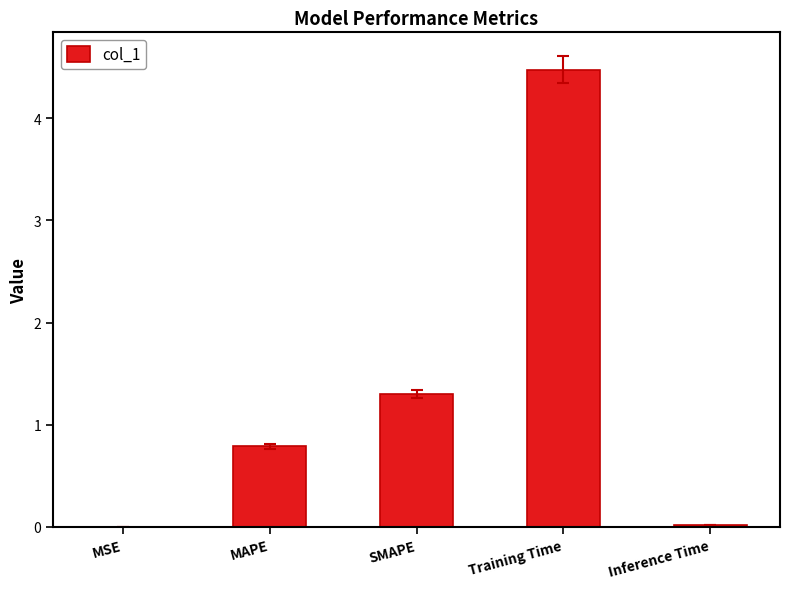

What is the maximum value shown in the chart?

4.5